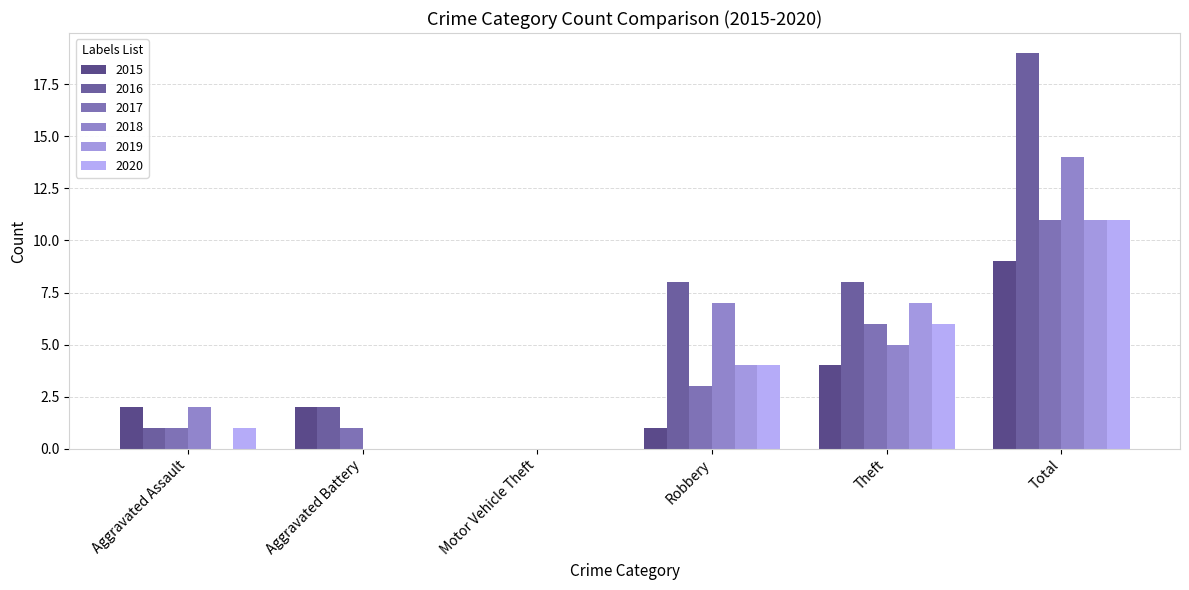

Which series has the largest range (max minus min)?

2016